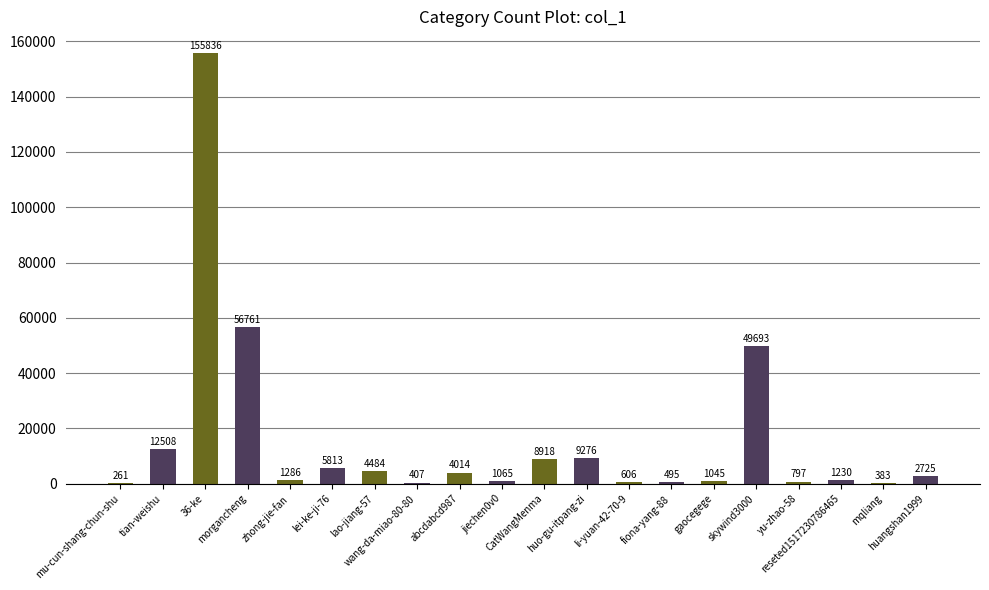

What is the sum of all values?

317603